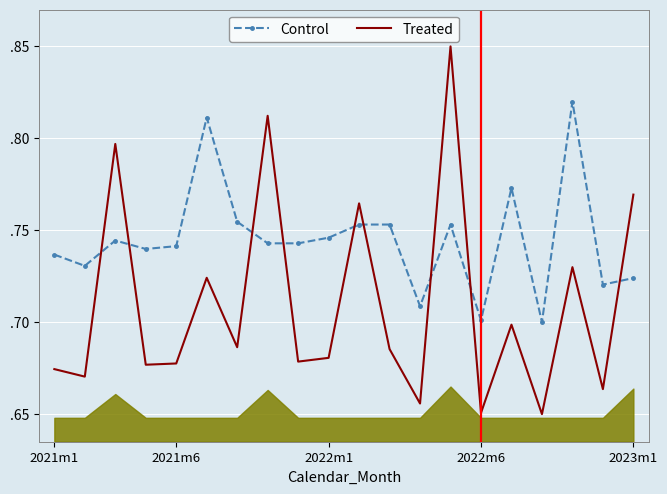

What is the sum of the Control values at 7 and 11?

1.5